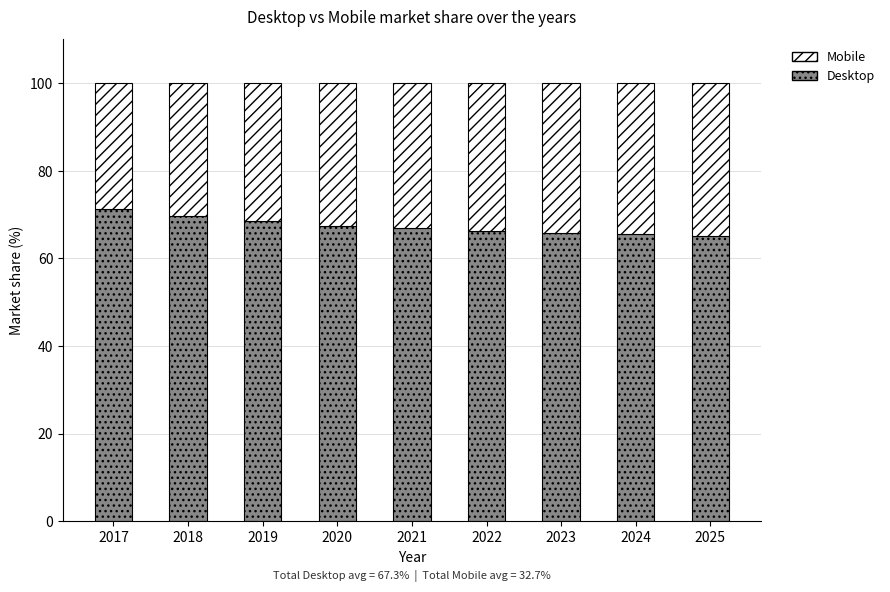

Is it true that Desktop equals 65.1 at 2025?

True